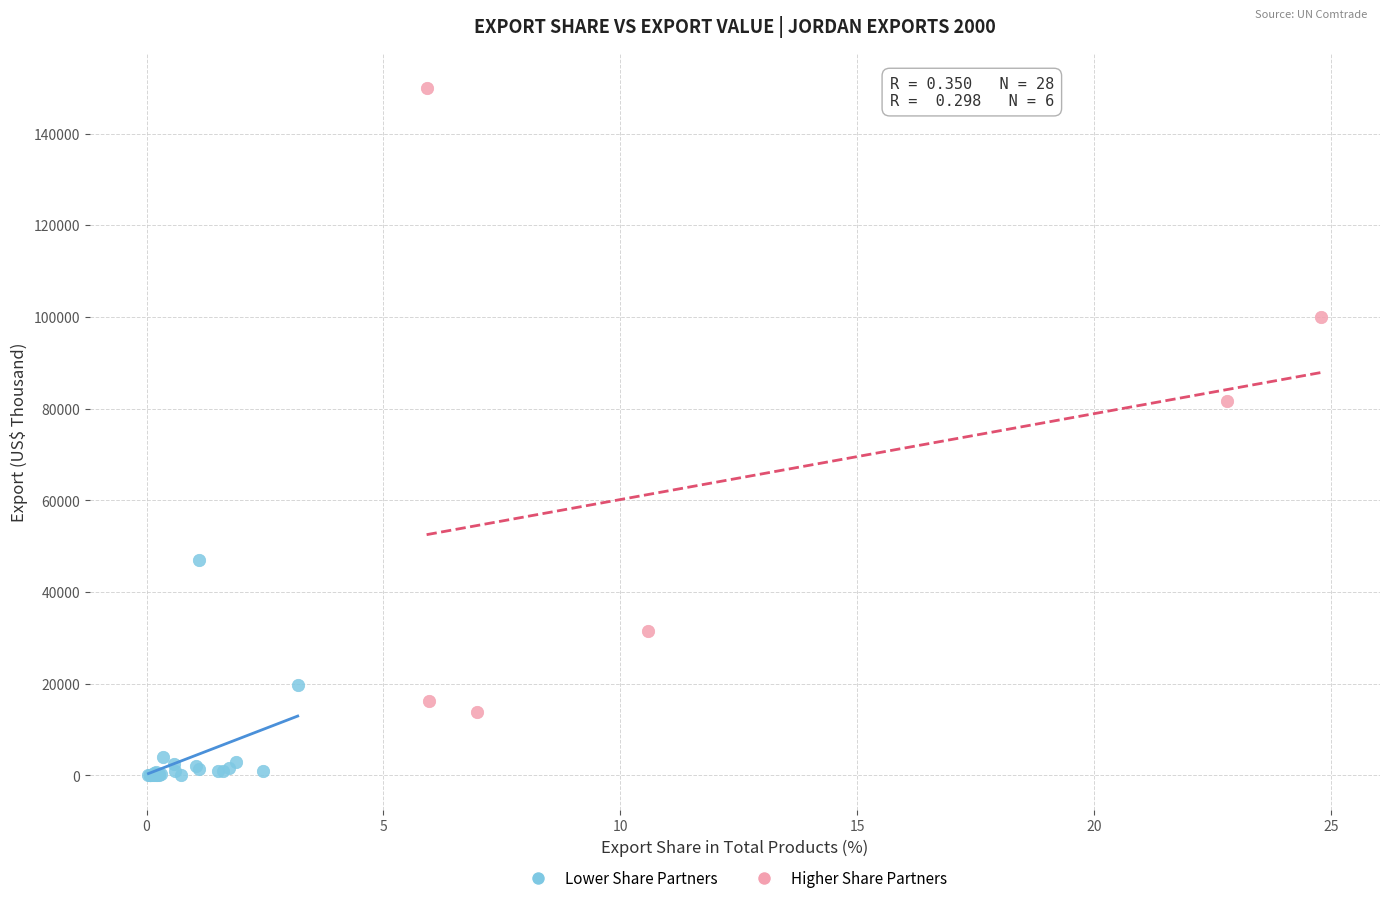

Which series contains the lowest Y value?

Lower Share Partners